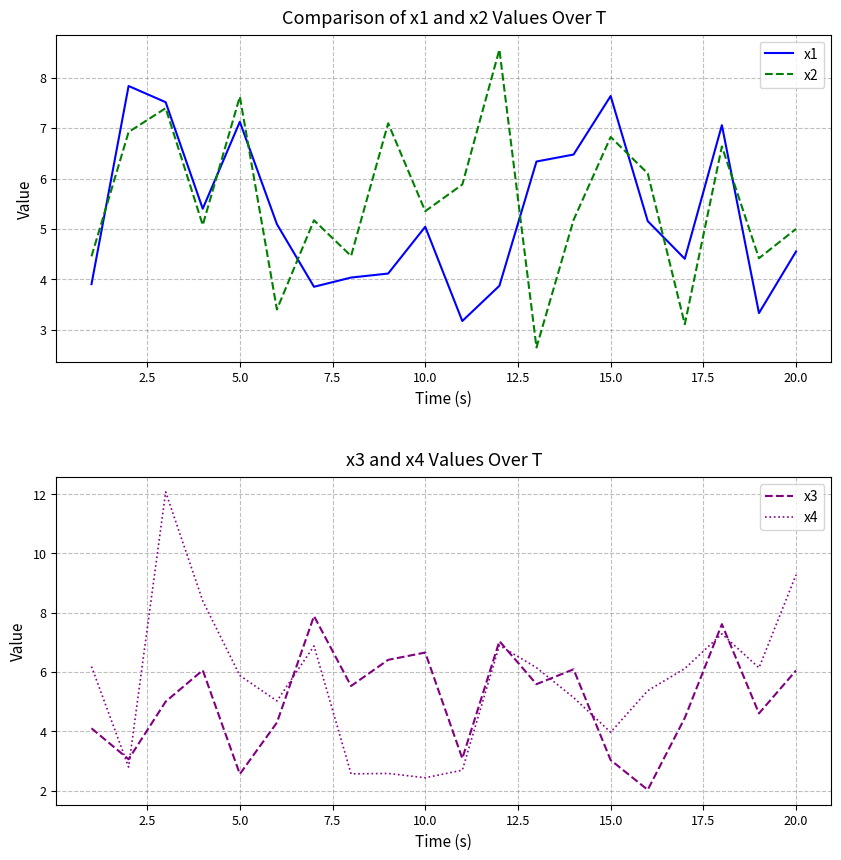

How many interior local valleys does the x1 series have?

5